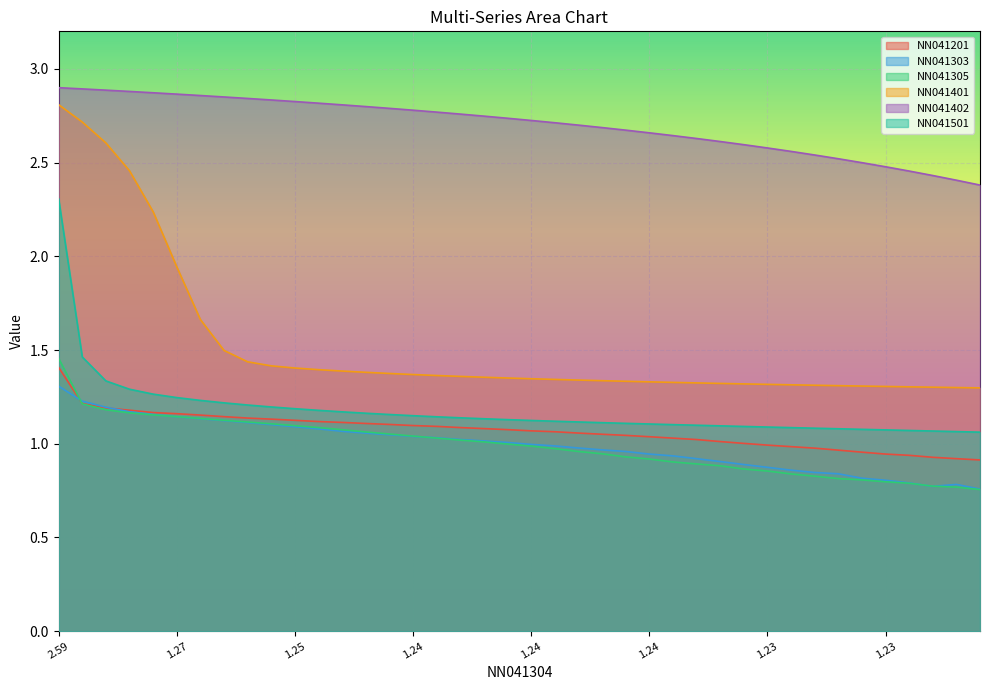

At how many categories does at least one series exceed 2?

40